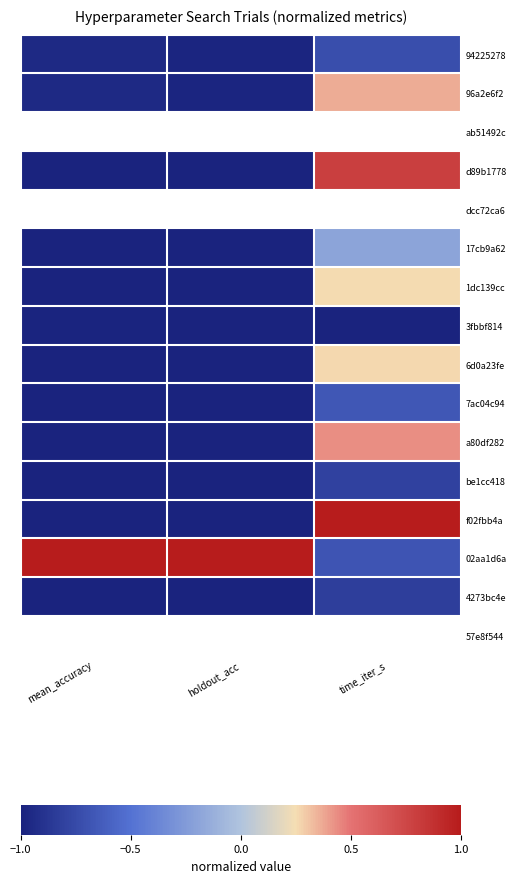

Count the number of data series in this chart.

16